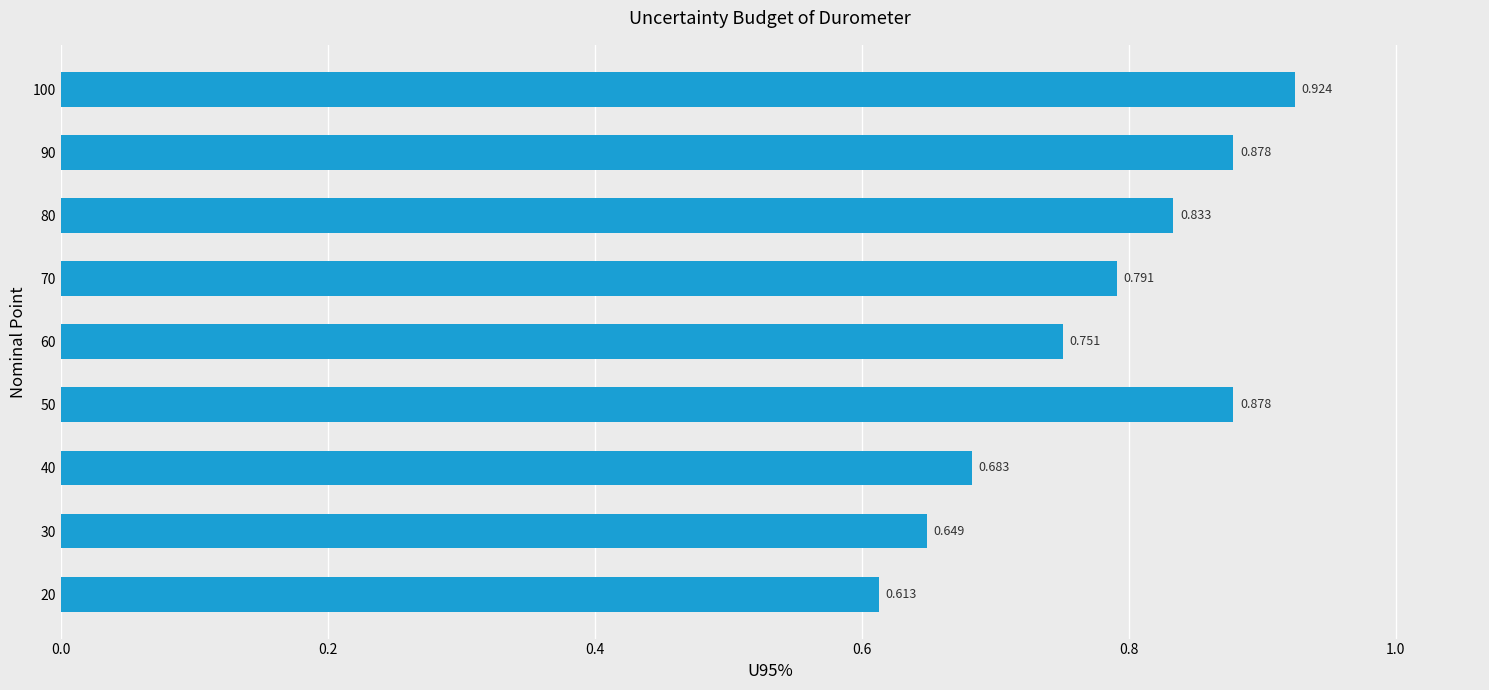

Count the values in the range 0 to 1.

9